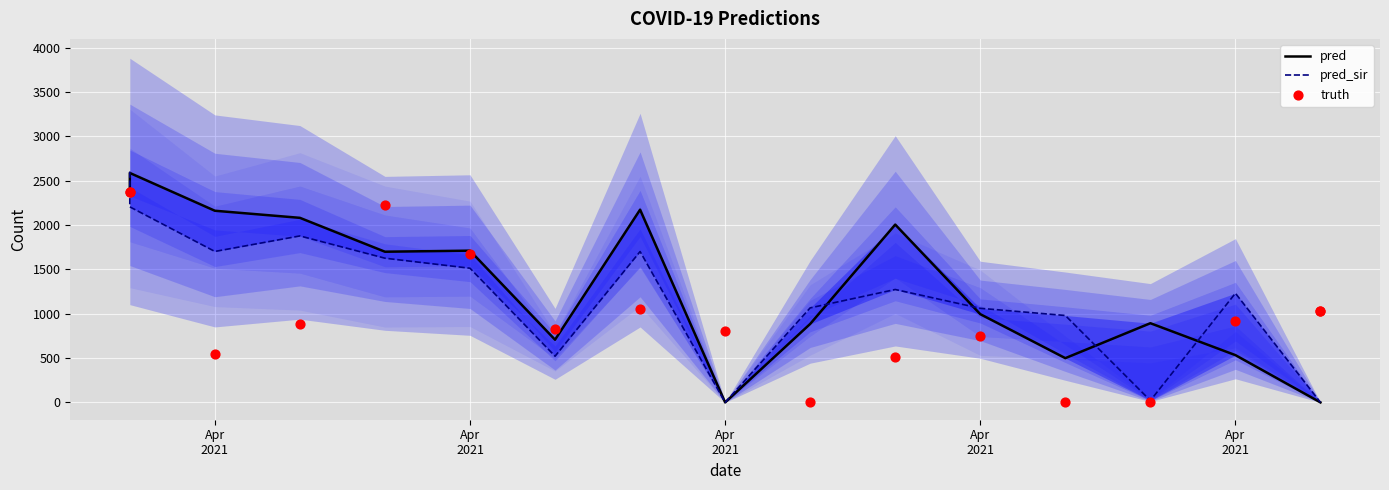

Is the value of pred at Apr
2021 greater than the value of pred_sir at 11?

Yes